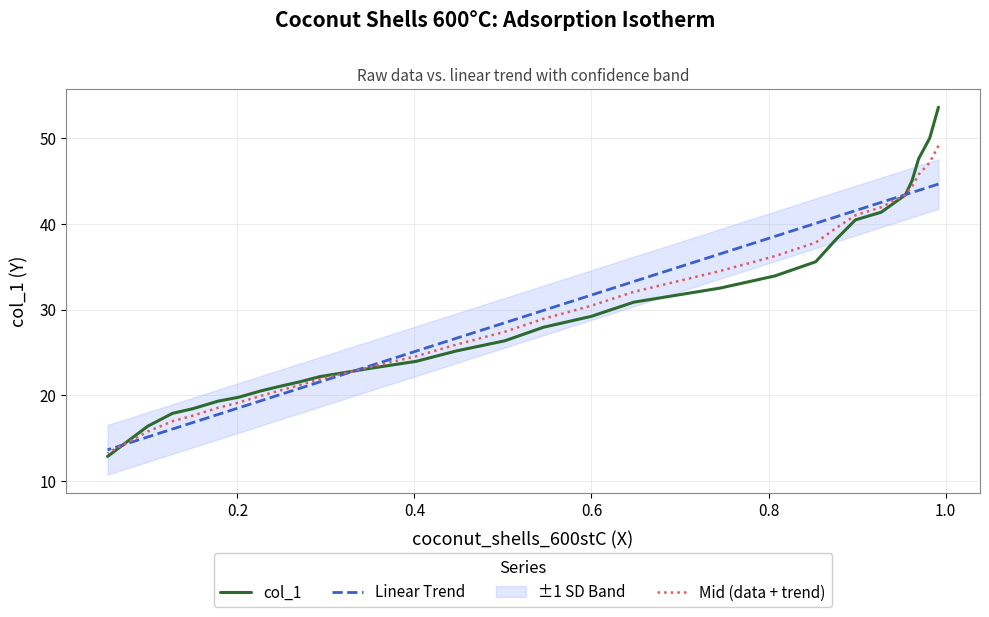

What is the difference between the maximum and minimum values in the Linear Trend series?

31.0